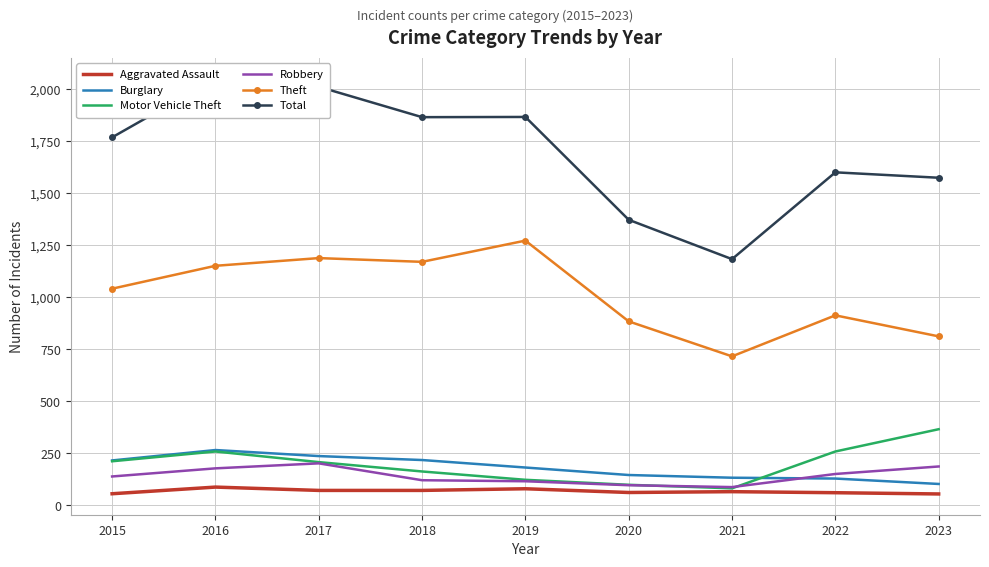

At which label does Robbery first exceed 139?

2016